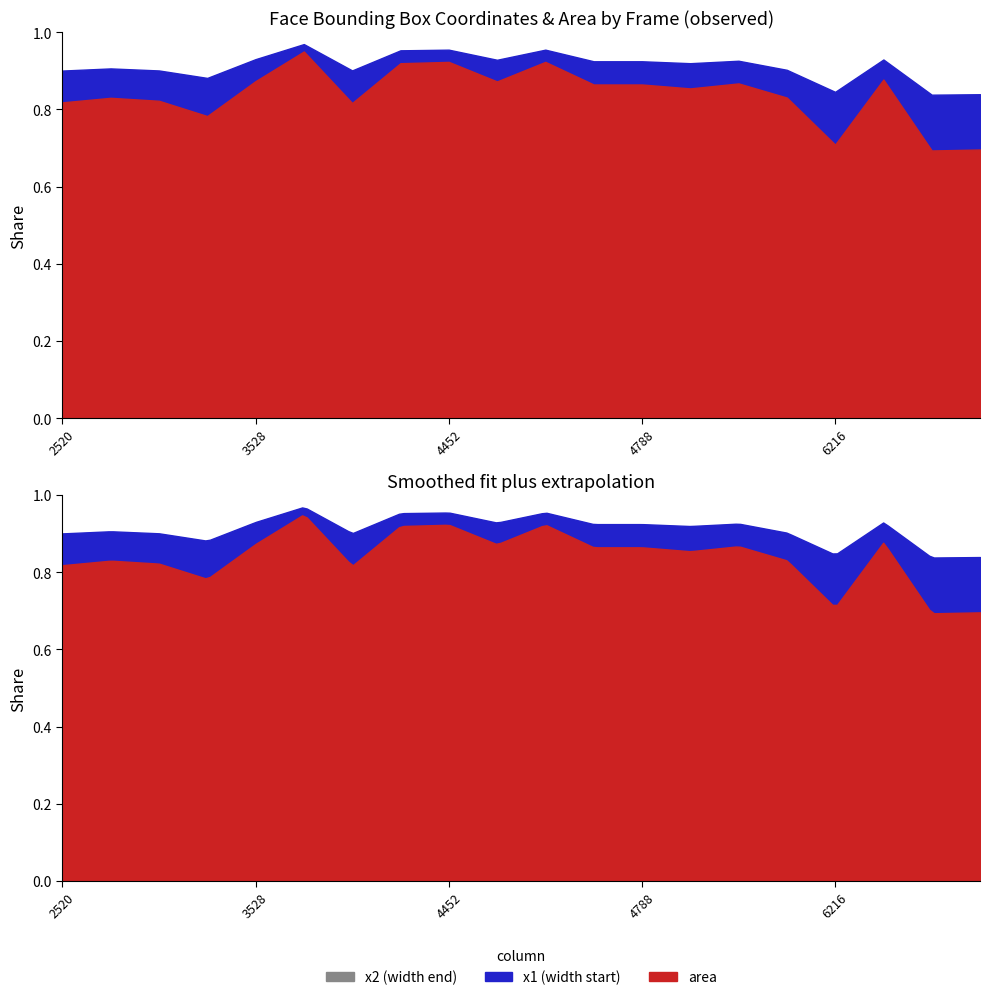

Which series has the largest total across all categories?

area